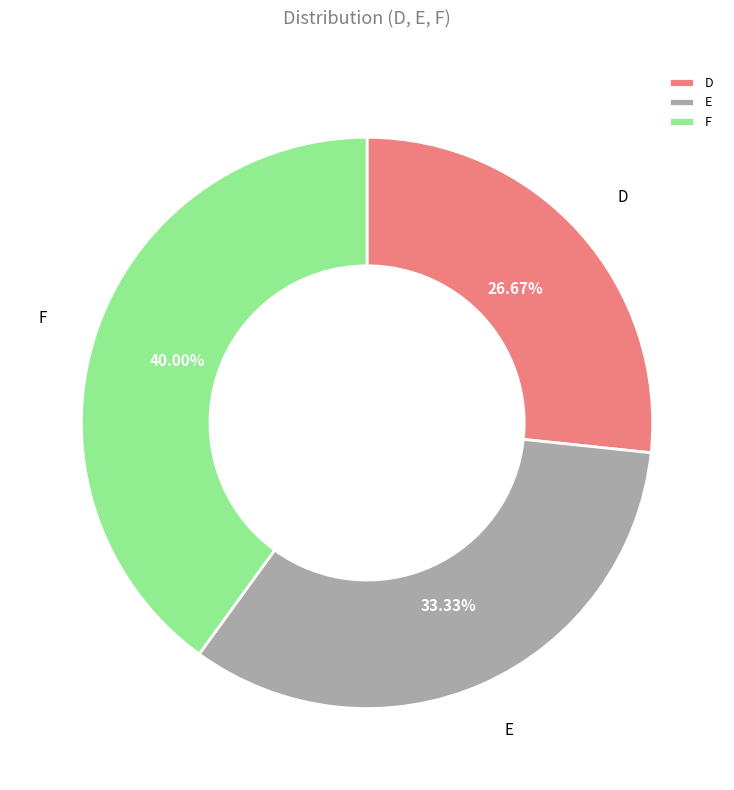

To the nearest percent, what percentage of the pie is F?

40%